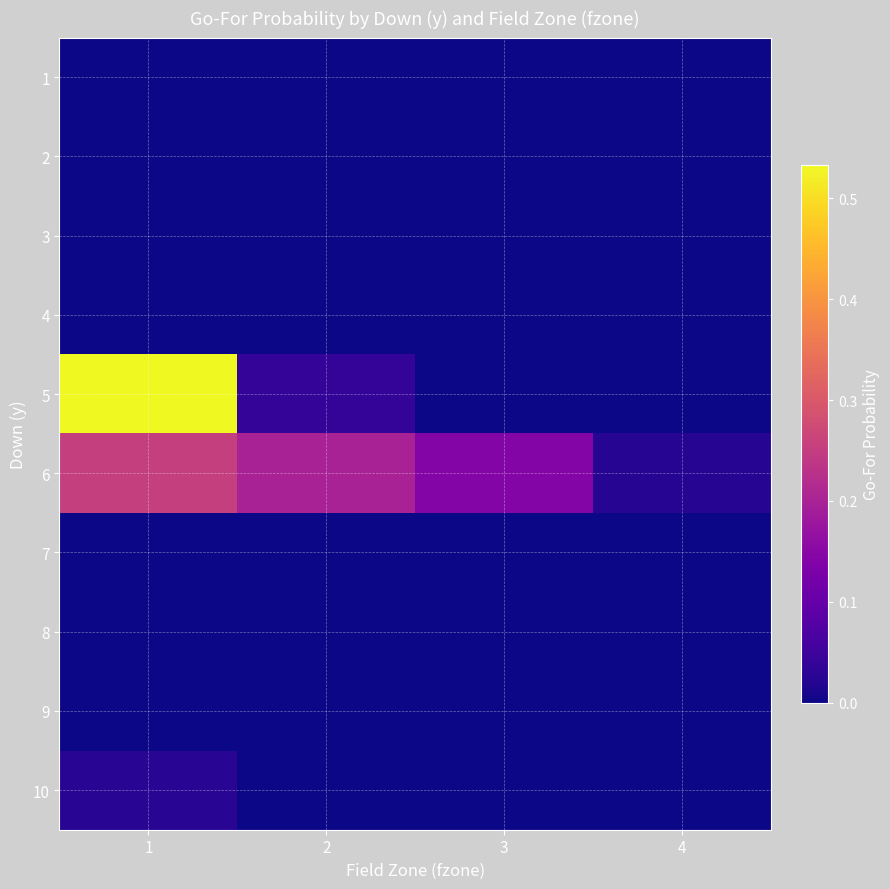

At 1, list the series in order from largest to smallest.

5, 6, 10, 1, 2, 3, 4, 7, 8, 9